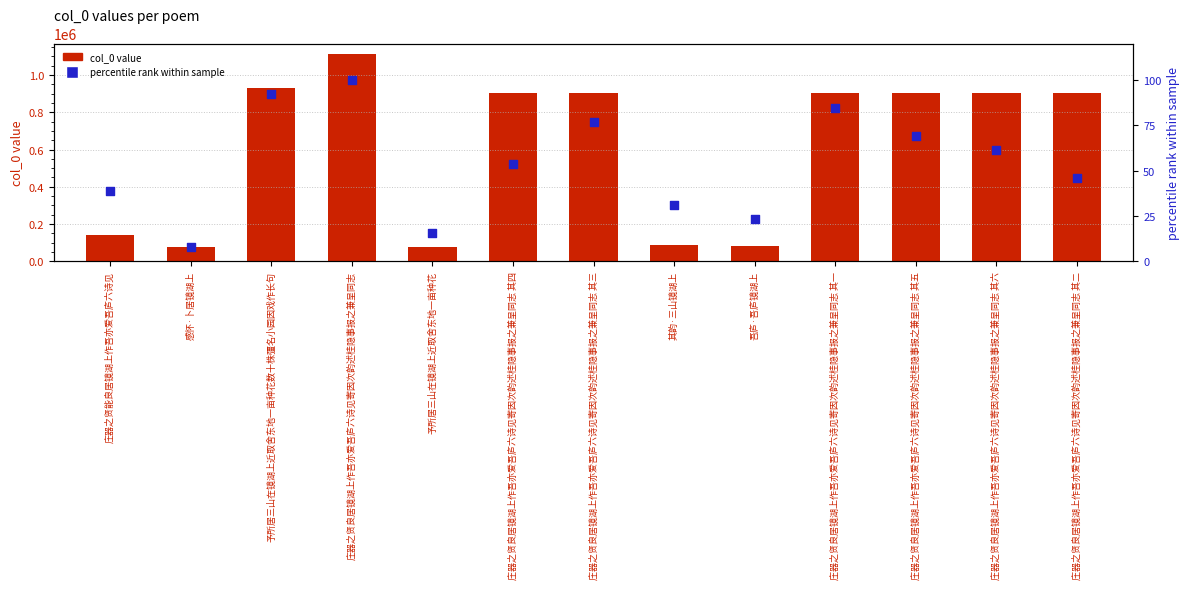

Is the value of percentile rank at 庄器之贤良居镜湖上作吾亦爱吾庐六诗见寄因次韵述桂隐事报之兼呈同志 其三 greater than the value of col_0 value at 庄器之贤良居镜湖上作吾亦爱吾庐六诗见寄因次韵述桂隐事报之兼呈同志 其四?

No